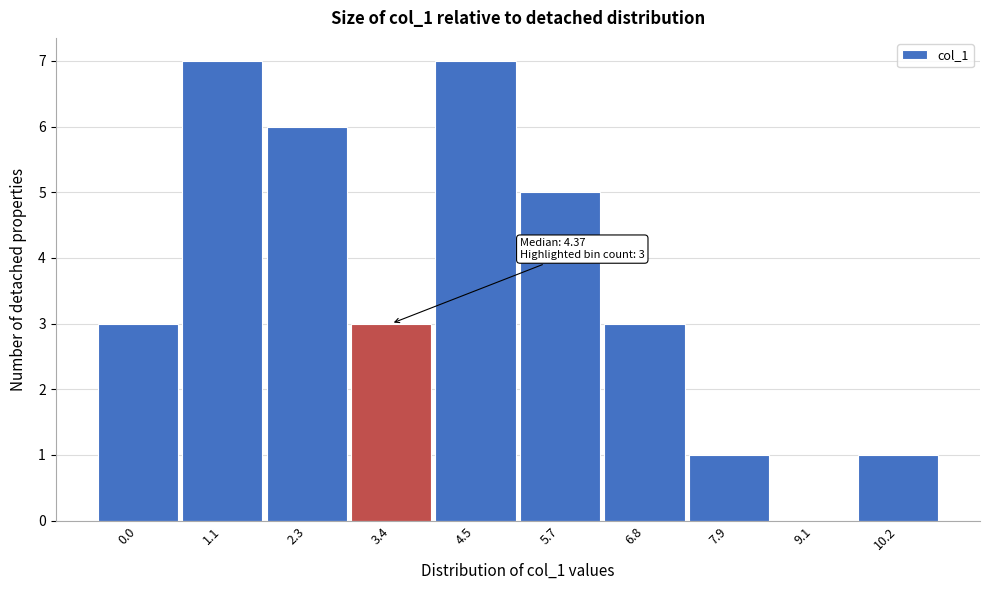

Reading left to right, transcribe all the data shown in this chart.

0.0=3	1.1=7	2.3=6	3.4=3	4.5=7	5.7=5	6.8=3	7.9=1	9.1=0	10.2=1